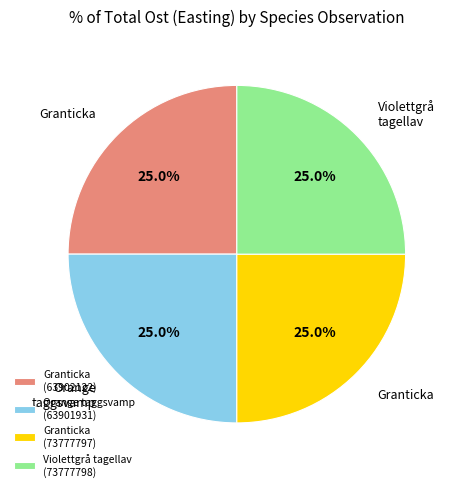

How many segments does this pie chart have?

4